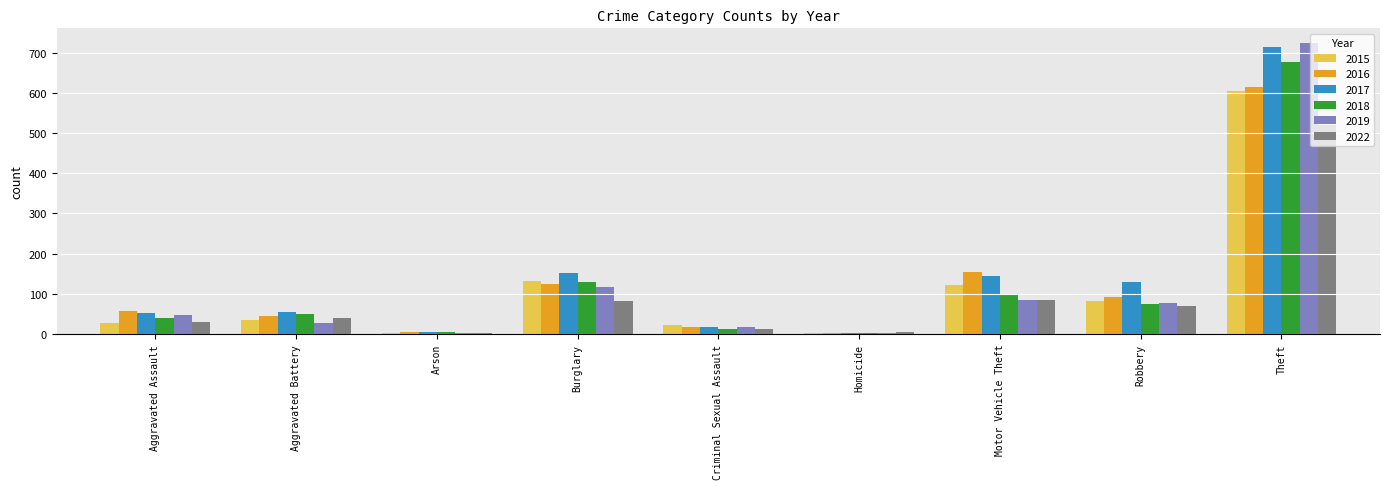

How many groups of bars are there?

9